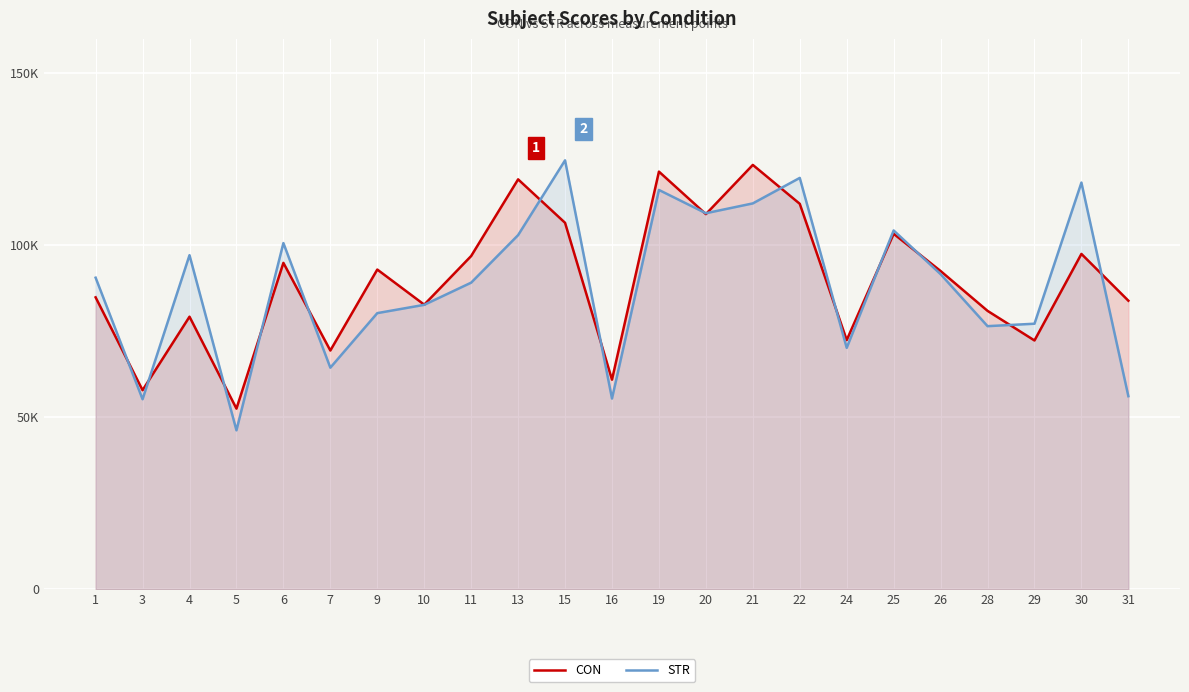

Which category has the lowest value in the STR series?

5